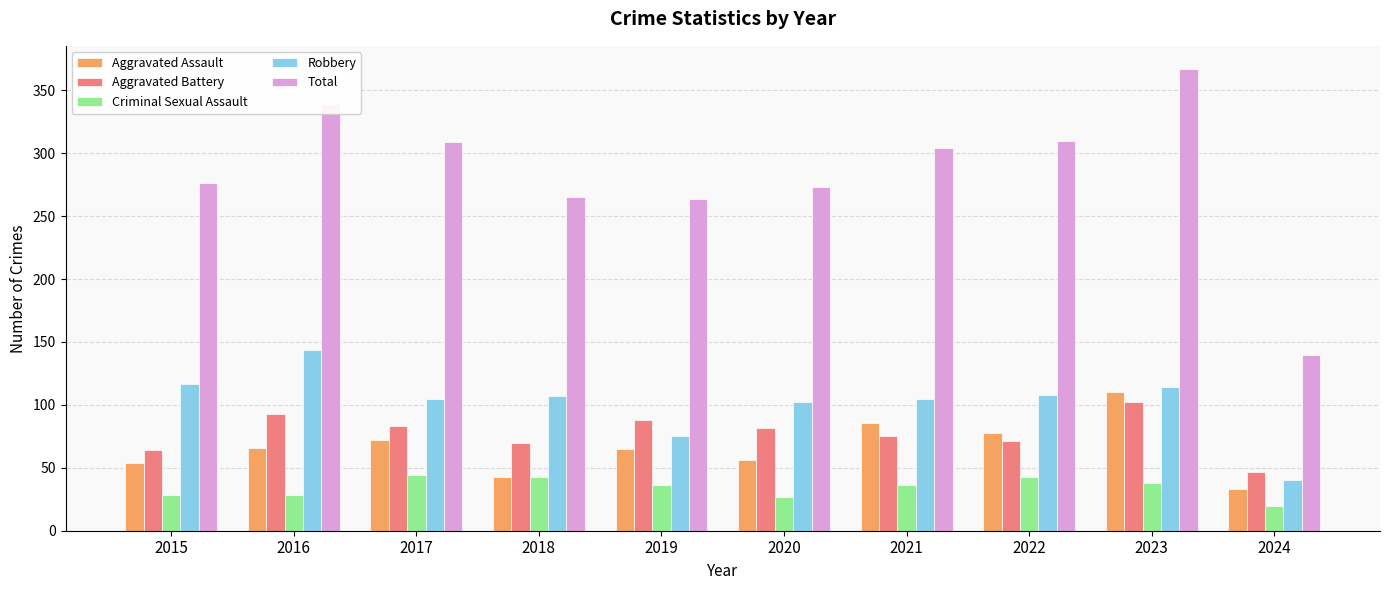

What is the average value of the Criminal Sexual Assault series?

34